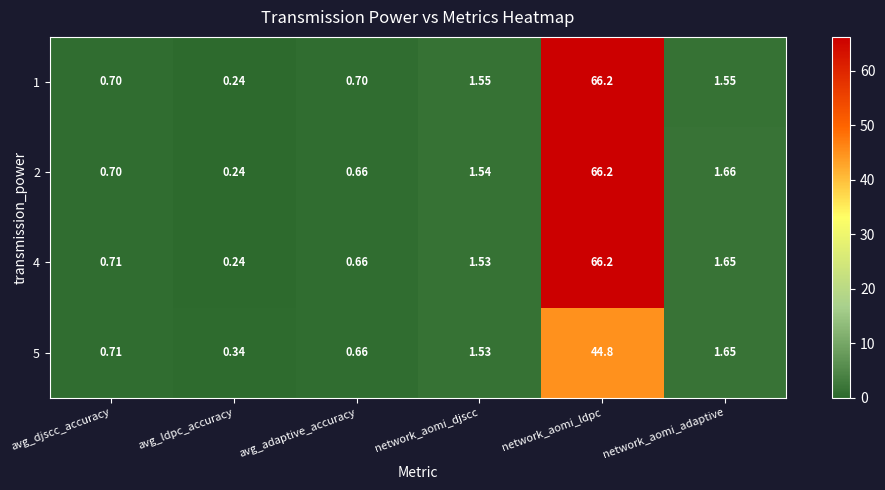

Where does the 2 series first go above 1?

network_aomi_djscc